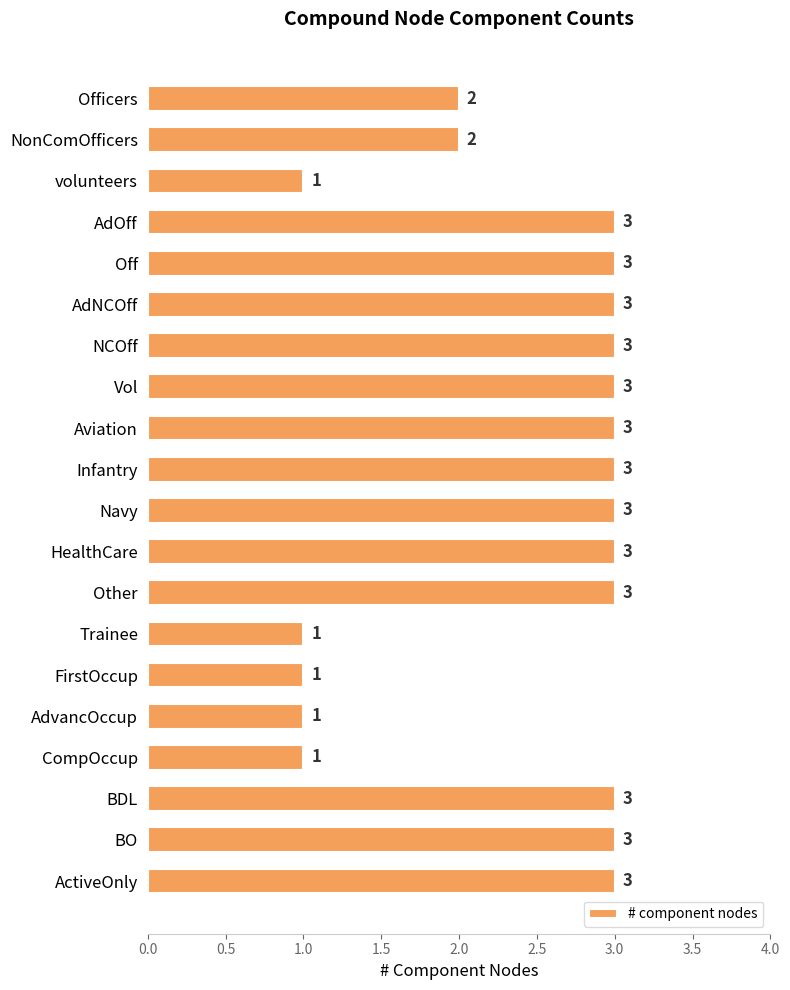

What is the greatest value displayed?

3